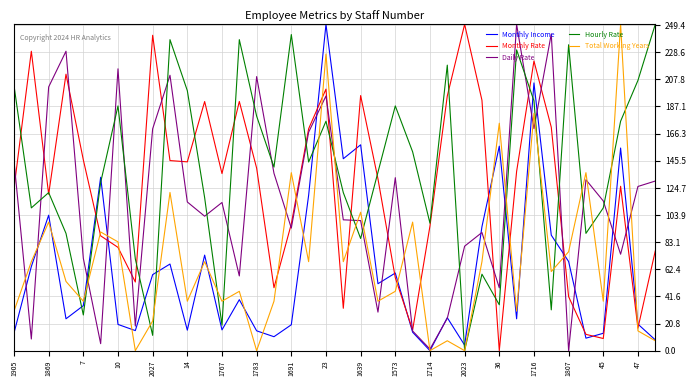

What is the maximum value shown in the chart?

250.0